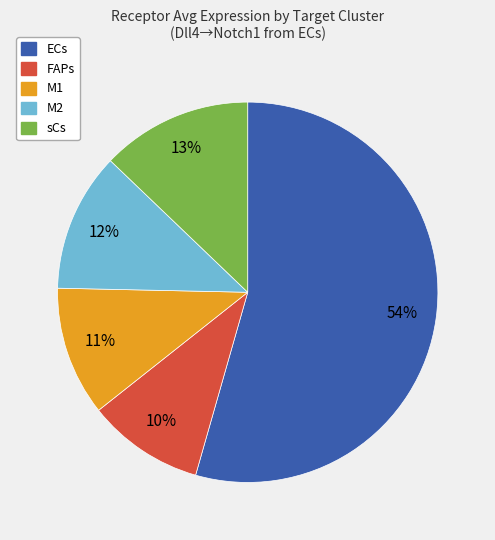

To the nearest percent, what percentage of the pie is FAPs?

10%